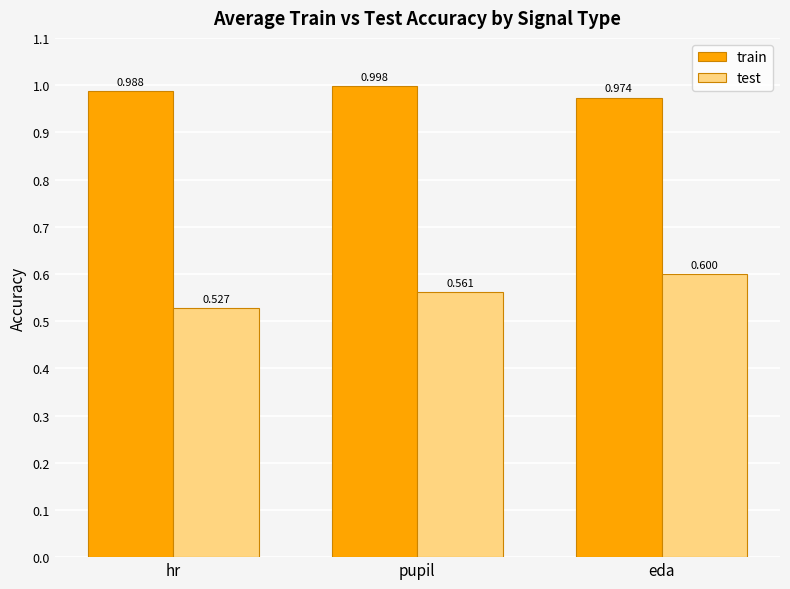

What is the total value across all series at hr?

1.5